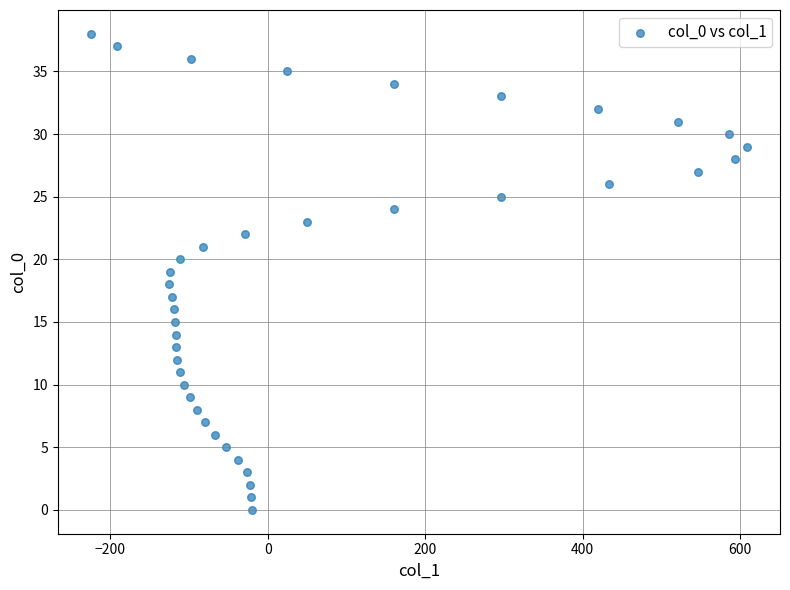

What is the range of X values (max minus min)?

834